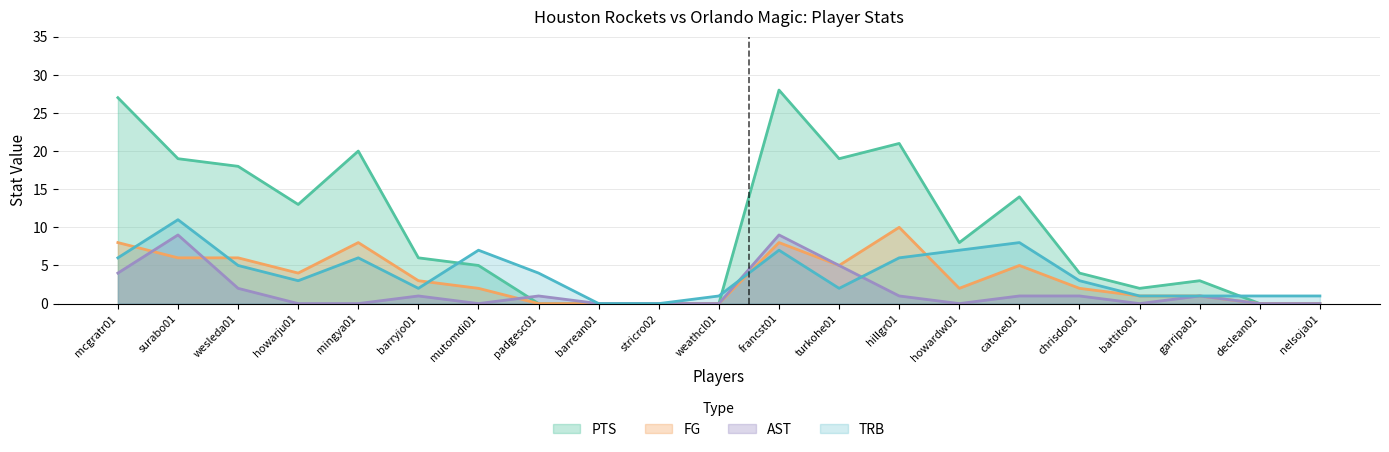

After their last crossing, which series has the higher values: FG or AST?

AST